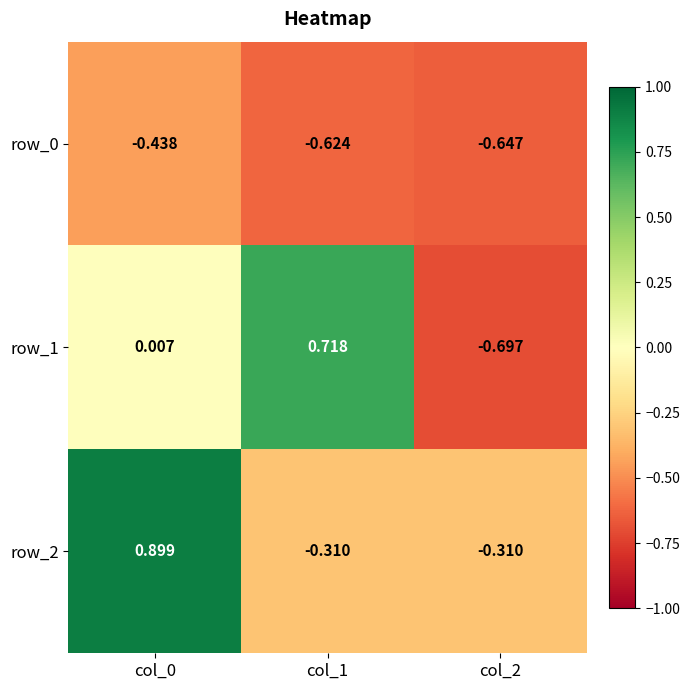

What is the maximum value shown in the chart?

0.9